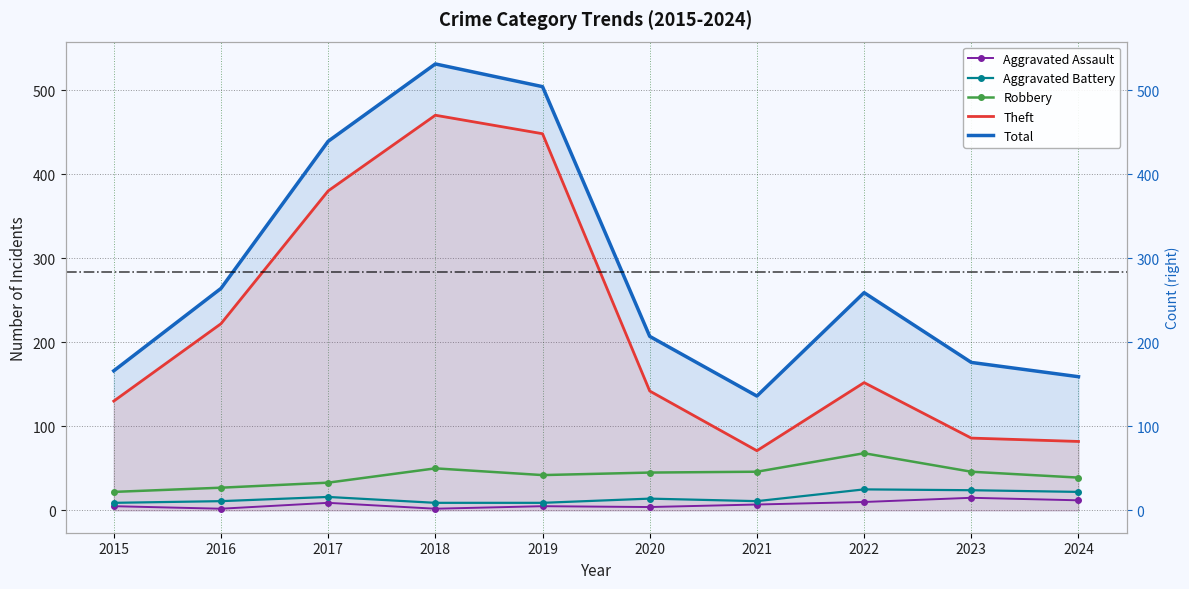

How many interior local valleys does the Total series have?

1